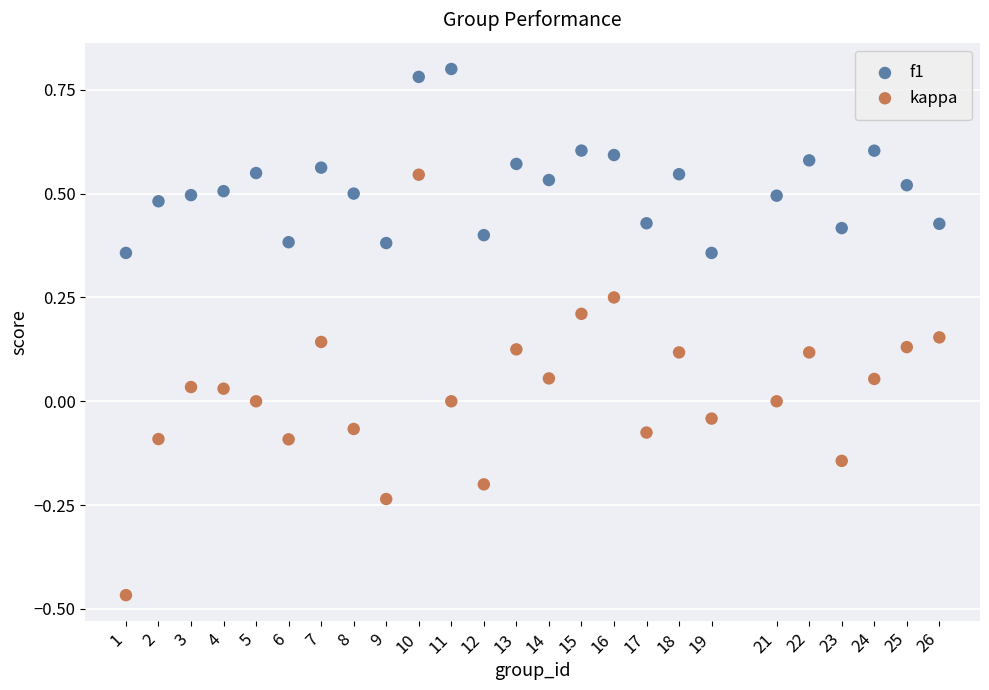

What are all the series names shown in the legend?

f1, kappa